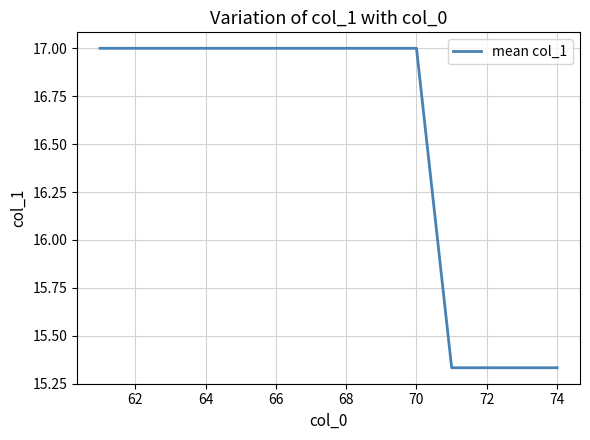

What is the difference between the maximum and minimum values?

1.7